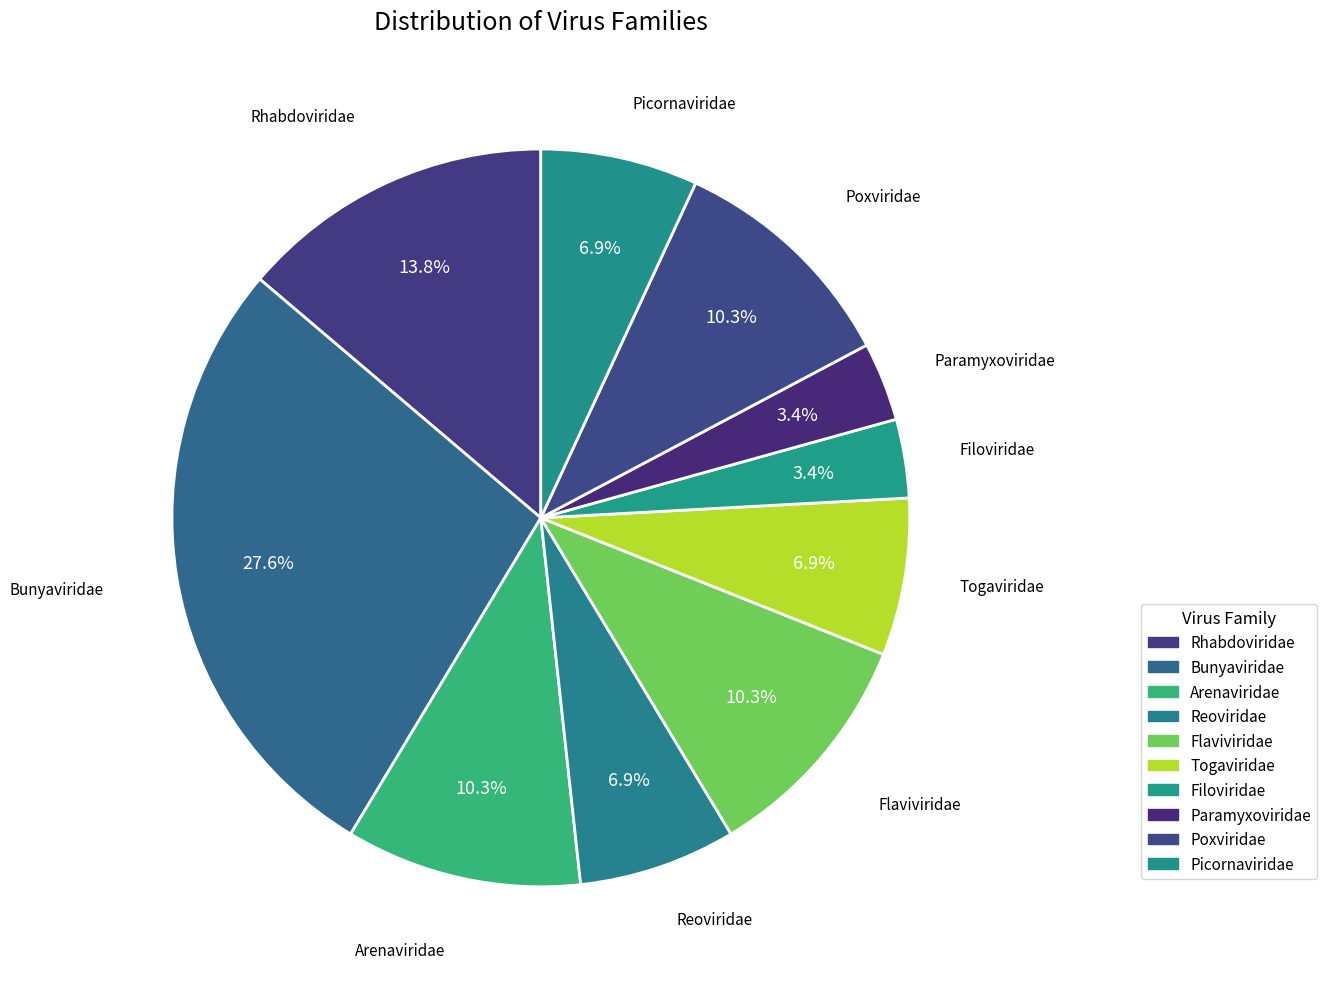

True or false: Reoviridae accounts for 7% of the total.

True